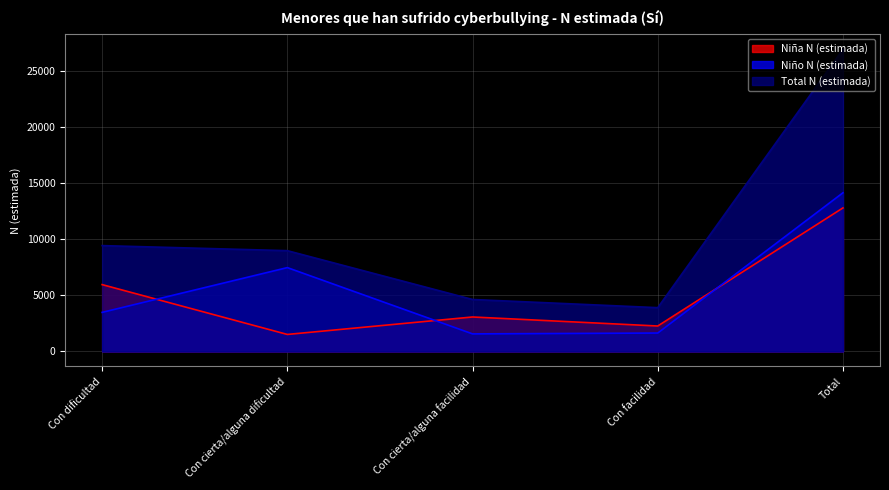

Which category has the highest value in the Total N (estimada) series?

Total